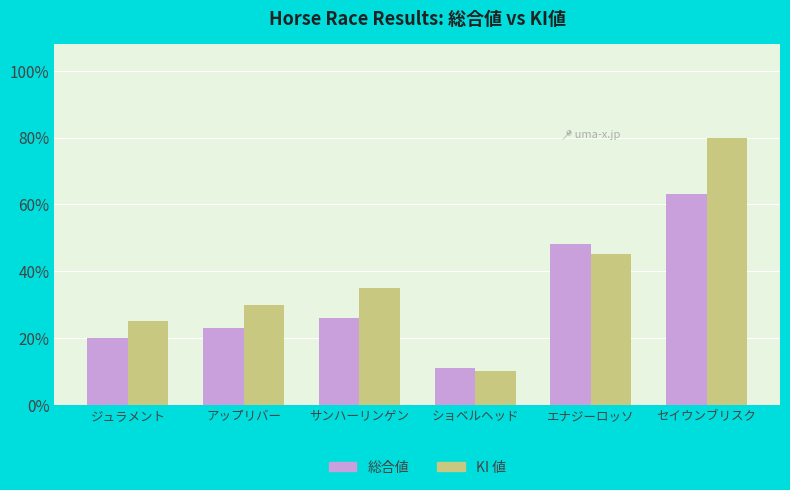

List the series in order of their peak value, highest first.

KI 値, 総合値